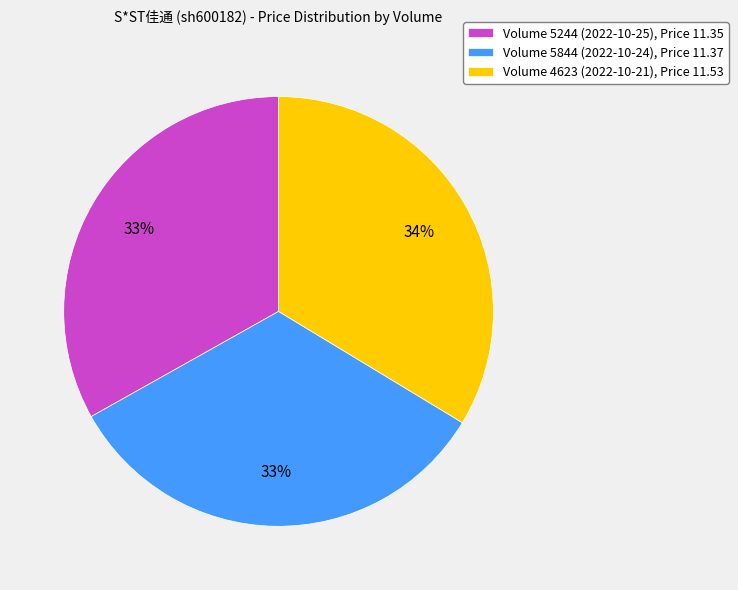

Is there any slice that represents more than half of the pie?

No